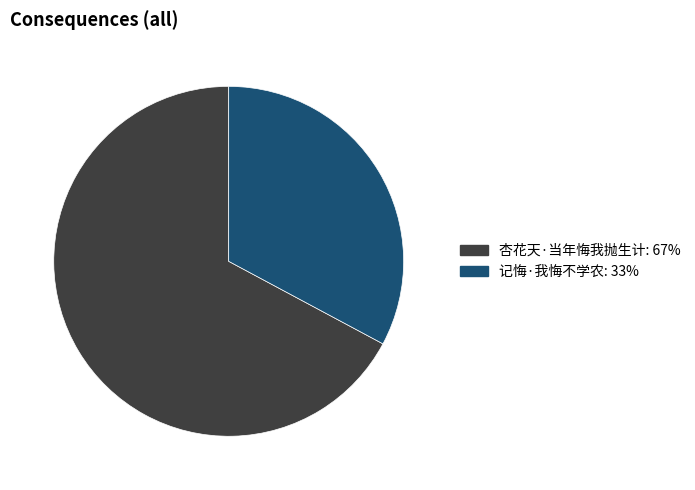

Do 记悔·我悔不学农 and 杏花天·当年悔我抛生计 together represent more than half of the pie?

Yes